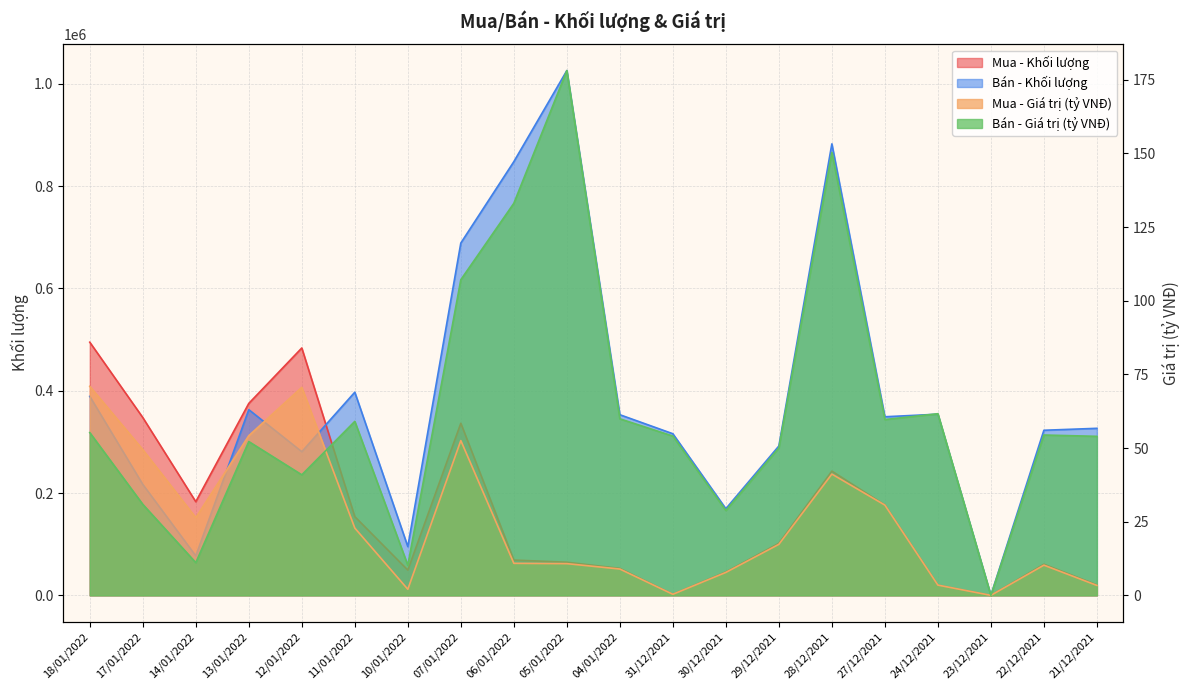

At which label does Bán - Khối lượng reach its peak?

05/01/2022